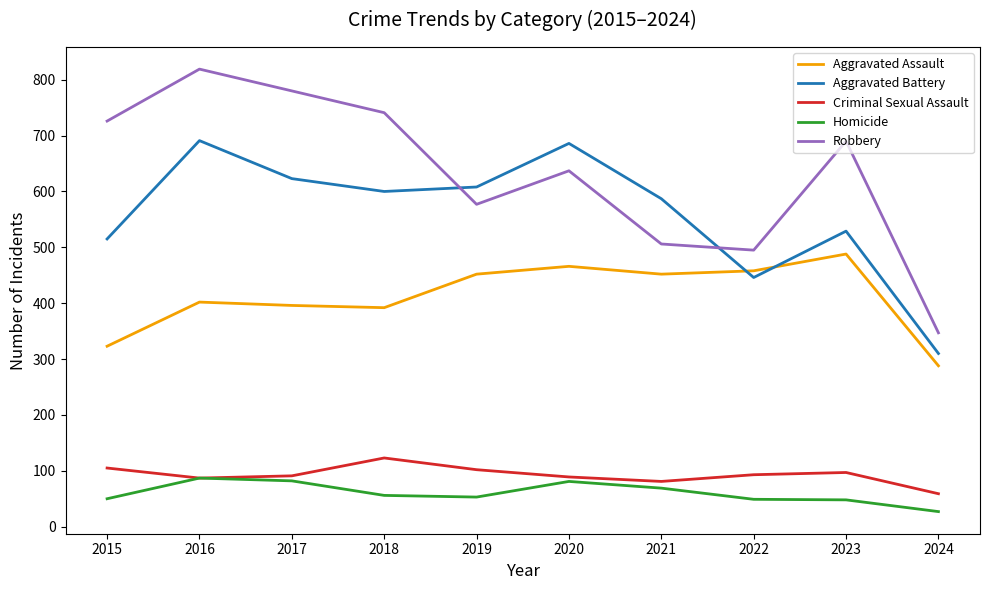

How many categories are shown in the chart?

10